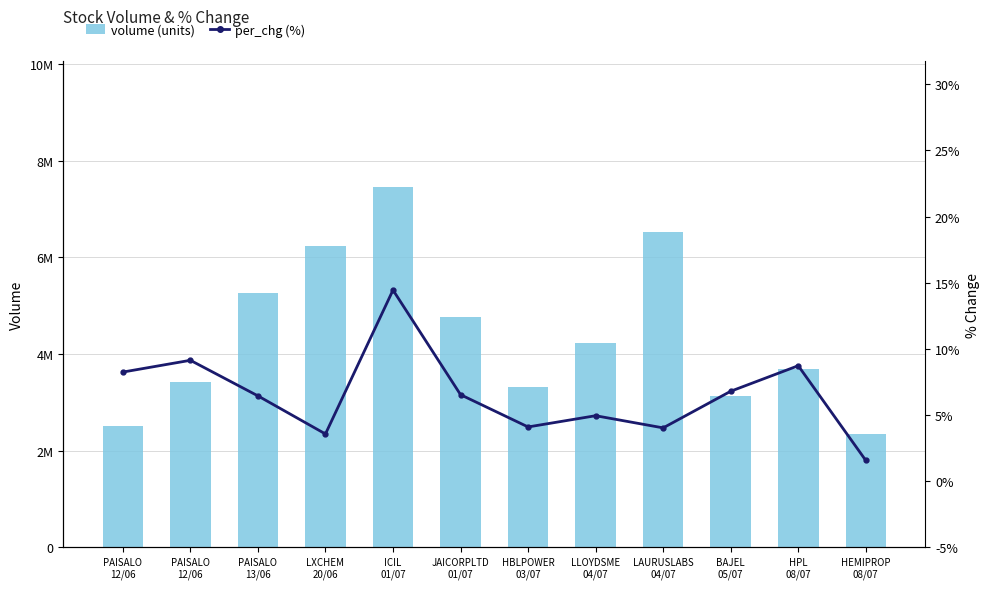

Which series has the largest total across all categories?

volume (units)